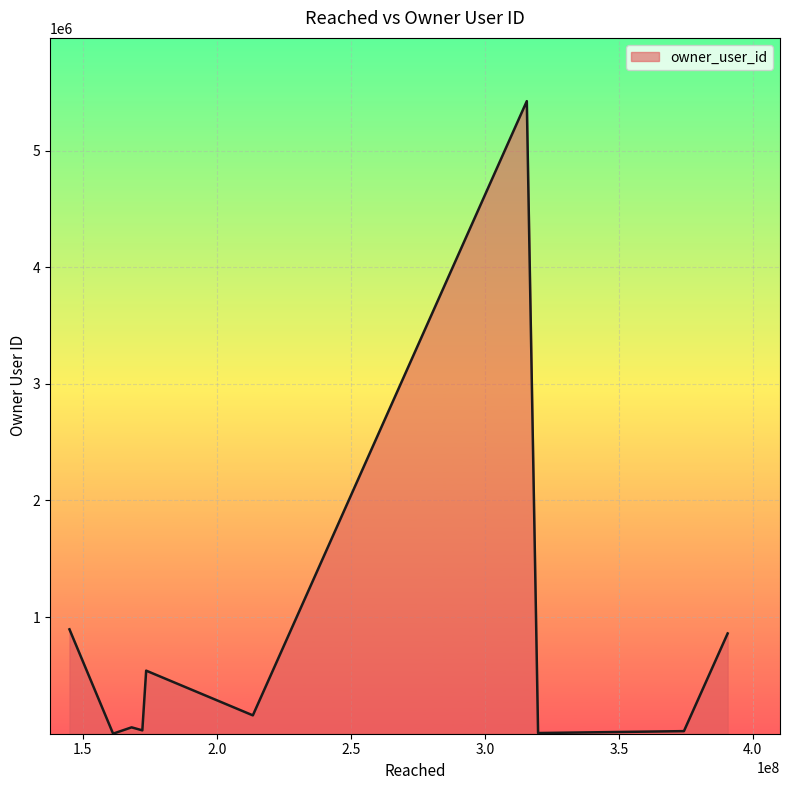

What is the greatest value displayed?

5423108